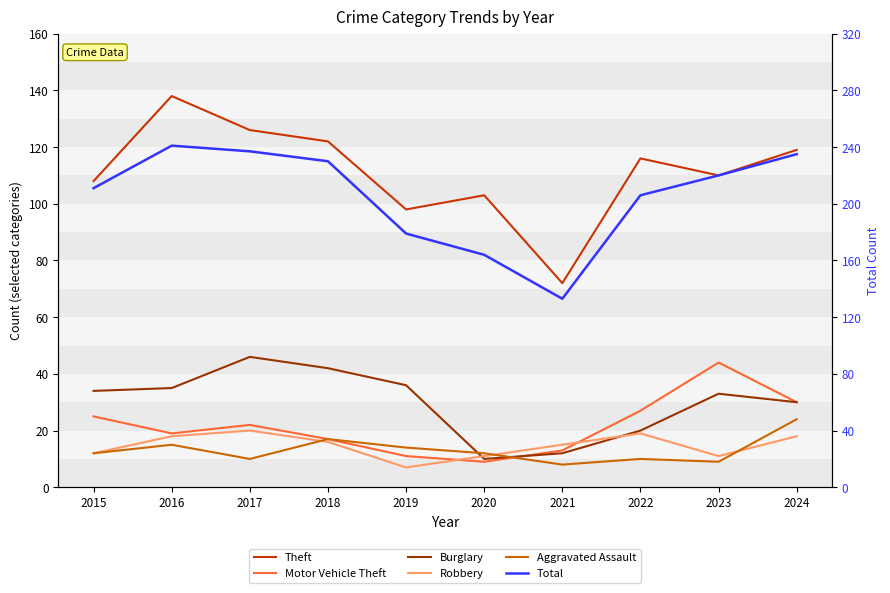

How many categories are shown in the chart?

10